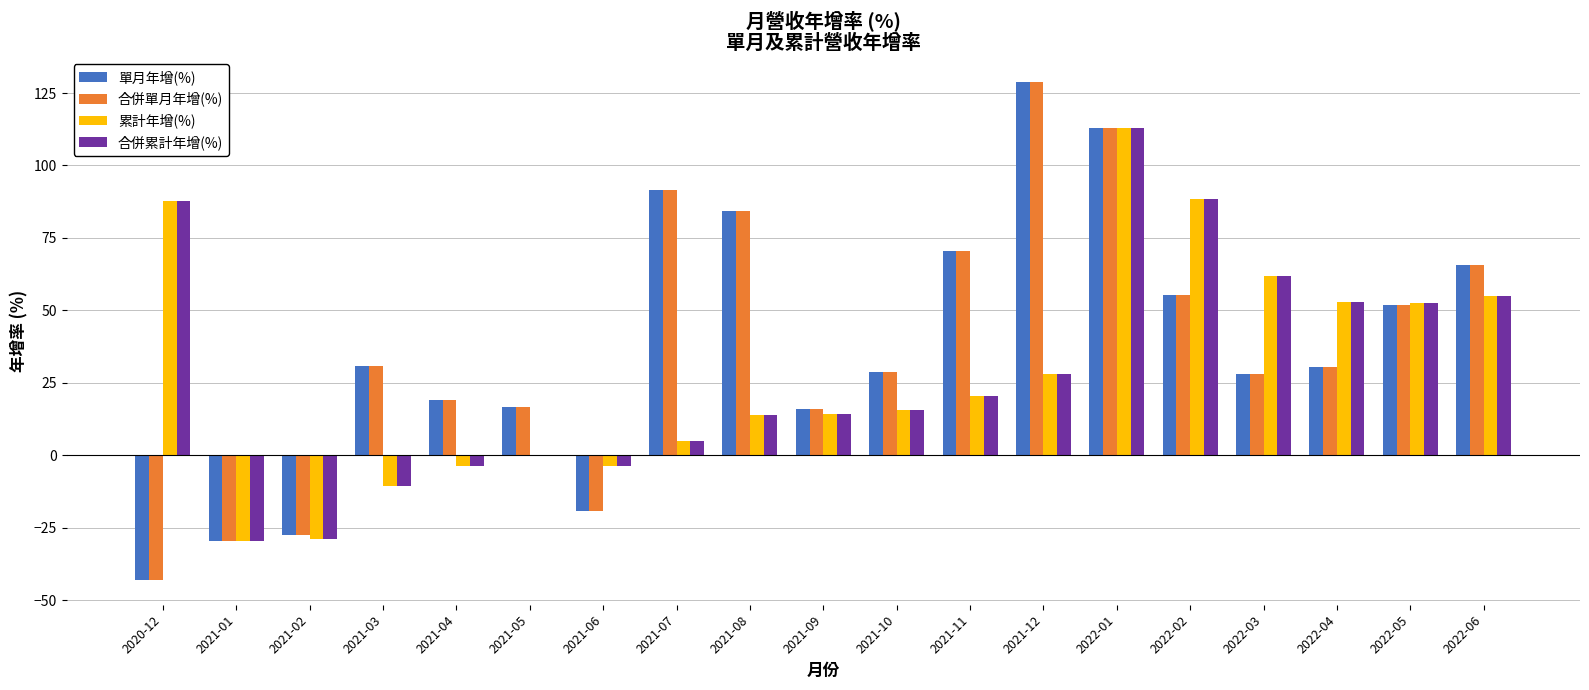

Is the value of 合併單月年增(%) at 2021-11 greater than the value of 合併累計年增(%) at 2021-05?

Yes